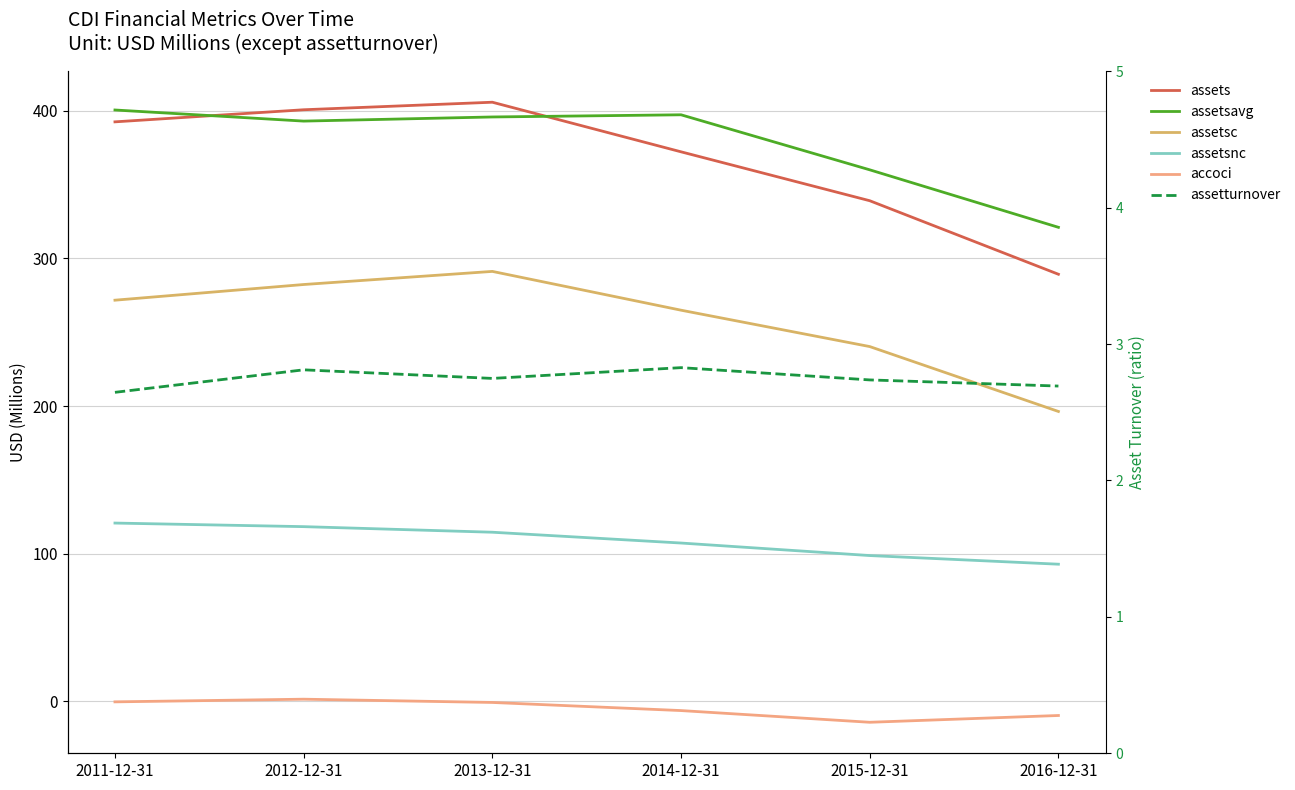

Reading left to right, transcribe all the data shown in this chart.

assets: 2011-12-31=392.5	2012-12-31=400.7	2013-12-31=405.8	2014-12-31=372.2	2015-12-31=339.1	2016-12-31=289.3
assetsavg: 2011-12-31=400.5	2012-12-31=393.0	2013-12-31=395.8	2014-12-31=397.3	2015-12-31=360.0	2016-12-31=321.1
assetsc: 2011-12-31=271.7	2012-12-31=282.3	2013-12-31=291.2	2014-12-31=265.0	2015-12-31=240.3	2016-12-31=196.4
assetsnc: 2011-12-31=120.8	2012-12-31=118.4	2013-12-31=114.6	2014-12-31=107.3	2015-12-31=98.8	2016-12-31=92.9
accoci: 2011-12-31=-0.3	2012-12-31=1.5	2013-12-31=-0.7	2014-12-31=-6.2	2015-12-31=-14.1	2016-12-31=-9.5
assetturnover: 2011-12-31=2.6	2012-12-31=2.8	2013-12-31=2.7	2014-12-31=2.8	2015-12-31=2.7	2016-12-31=2.7